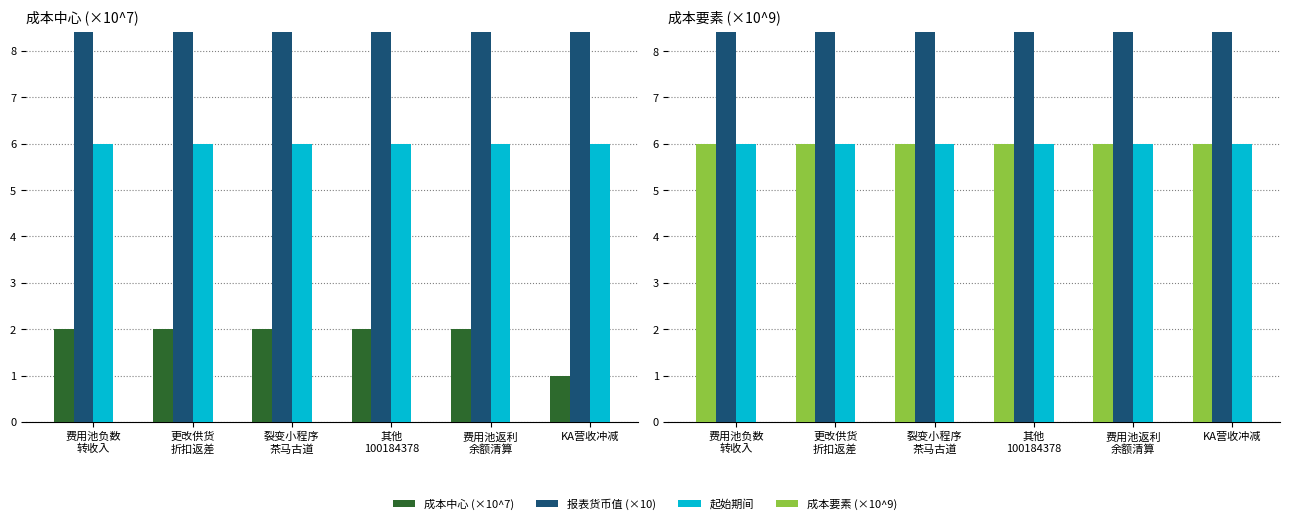

Reading left to right, transcribe all the data shown in this chart.

成本中心 (×10^7): 2.0	2.0	2.0	2.0	2.0	1.0
报表货币值 (×10): 10.0	10.0	10.0	10.0	10.0	10.0
起始期间: 6.0	6.0	6.0	6.0	6.0	6.0
成本要素 (×10^9): 6.0	6.0	6.0	6.0	6.0	6.0